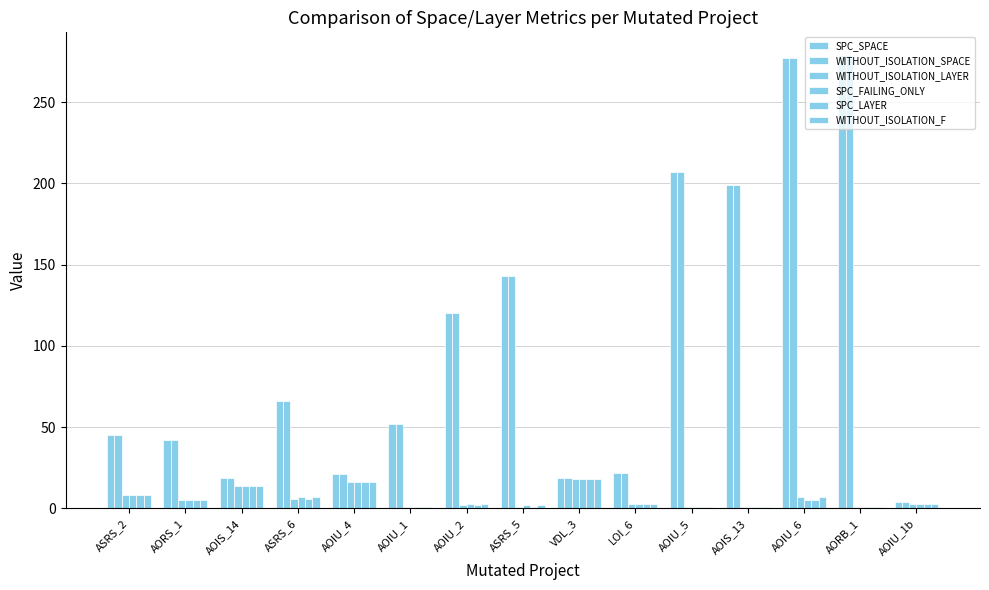

Is it true that SPC_FAILING_ONLY equals 2 at ASRS_2?

False